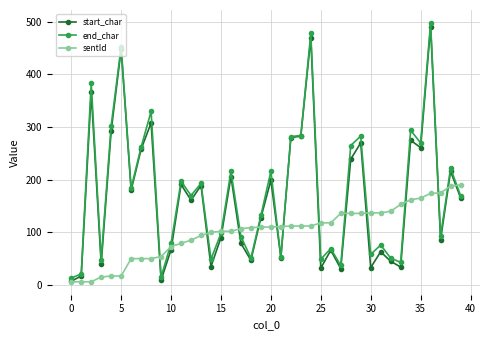

Which series has the largest range (max minus min)?

end_char